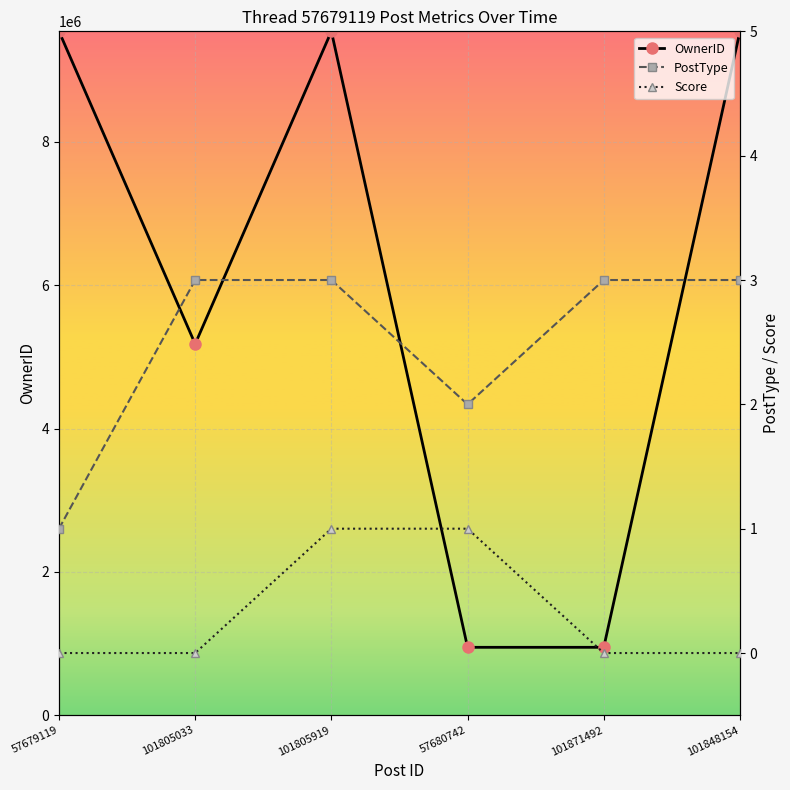

Which series has the largest total across all categories?

OwnerID